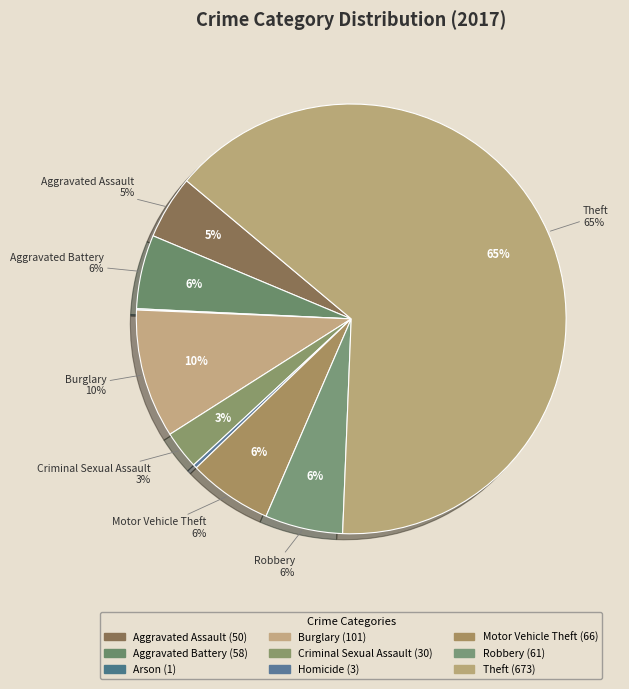

Which slice is the smallest?

Arson